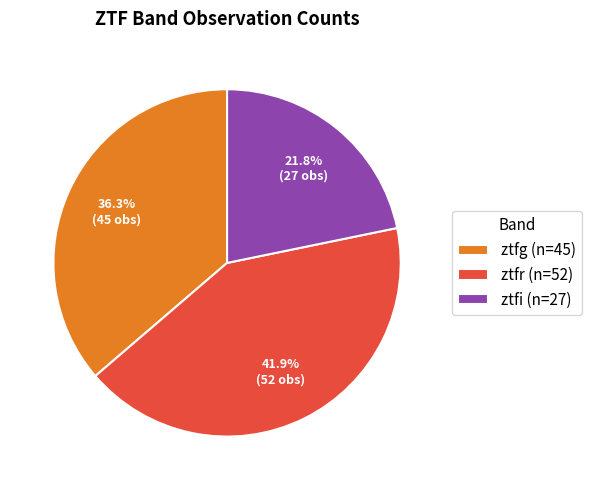

Do ztfr and ztfg together represent more than half of the pie?

Yes